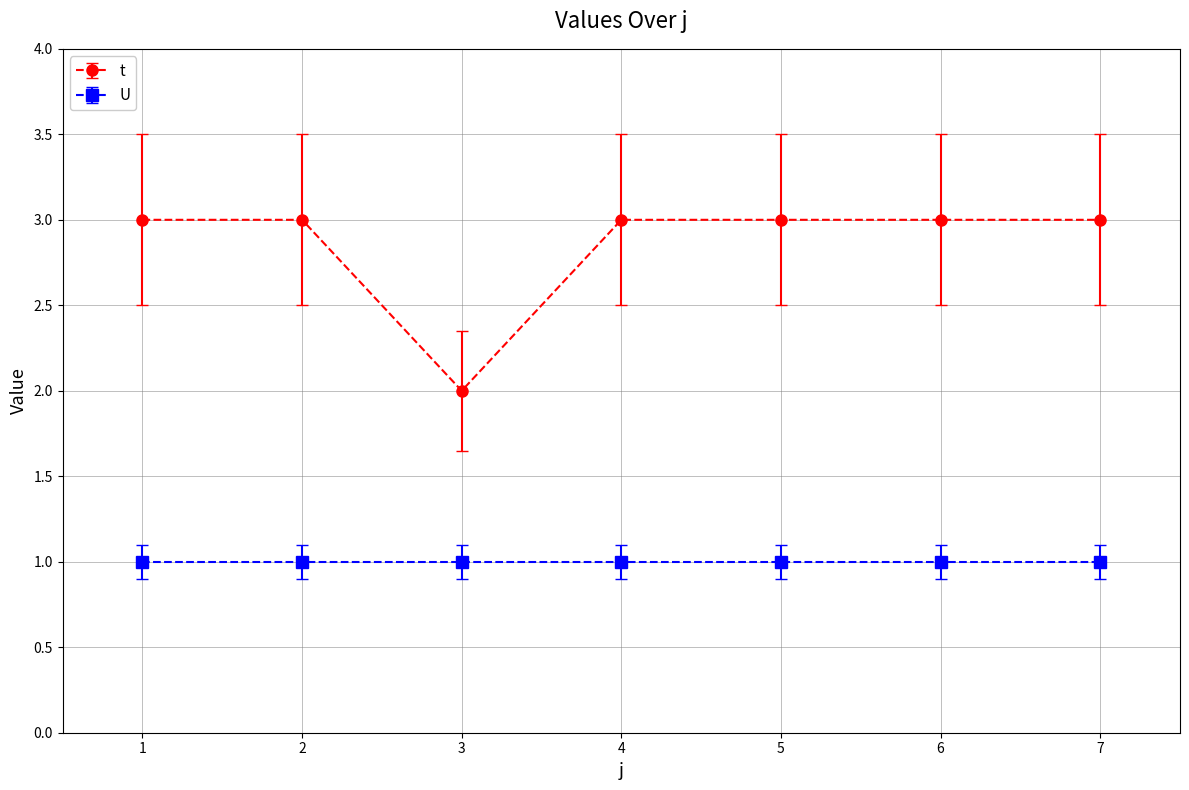

What is the value of the t point at the 5th from the left?

3